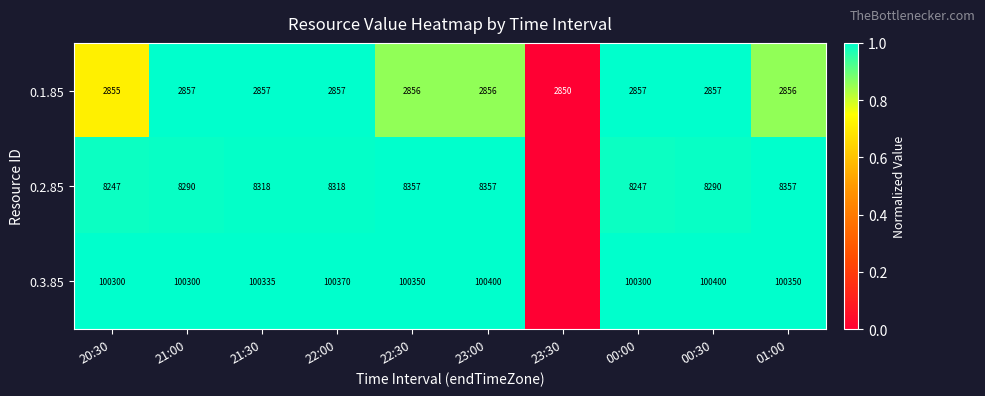

The 0.1.85 series shows 0.4 at 21:00. True or false?

False